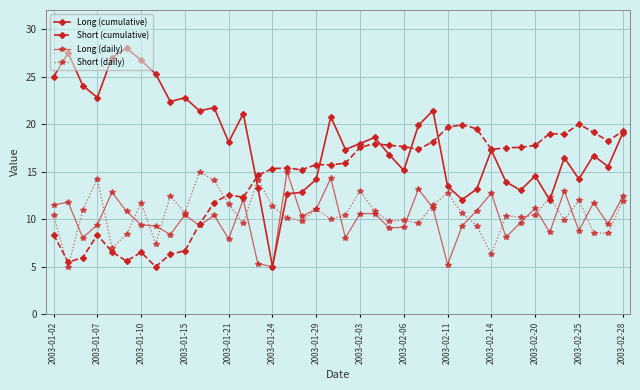

What is the value of the Long (daily) point at the 1st from the left?

11.5